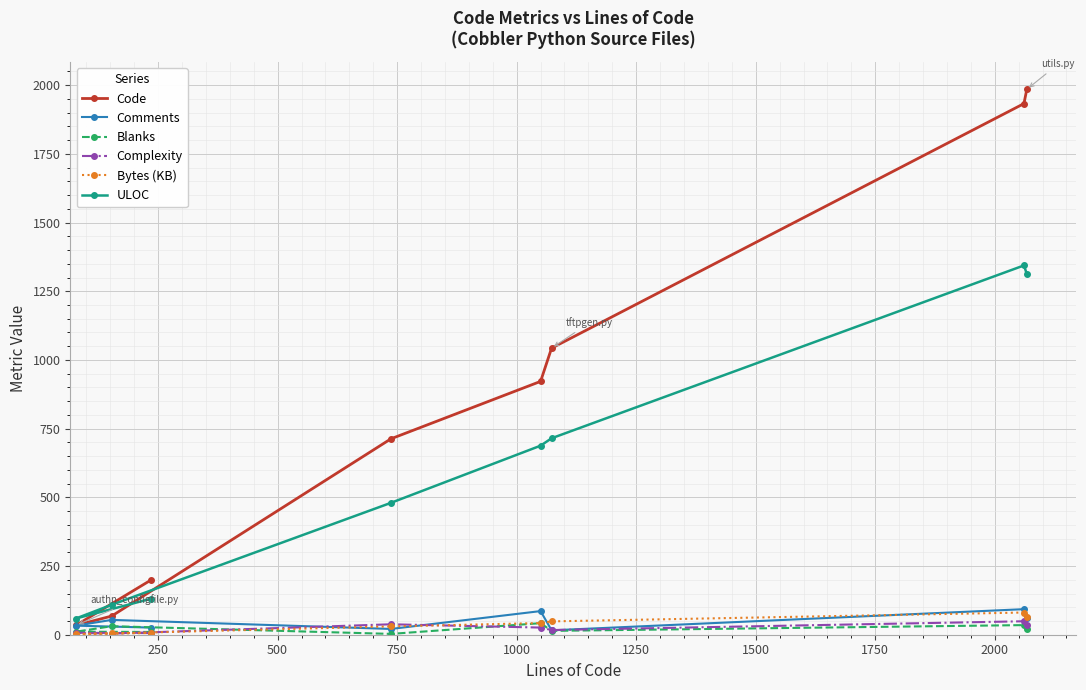

What is the maximum value for Complexity?

49.0